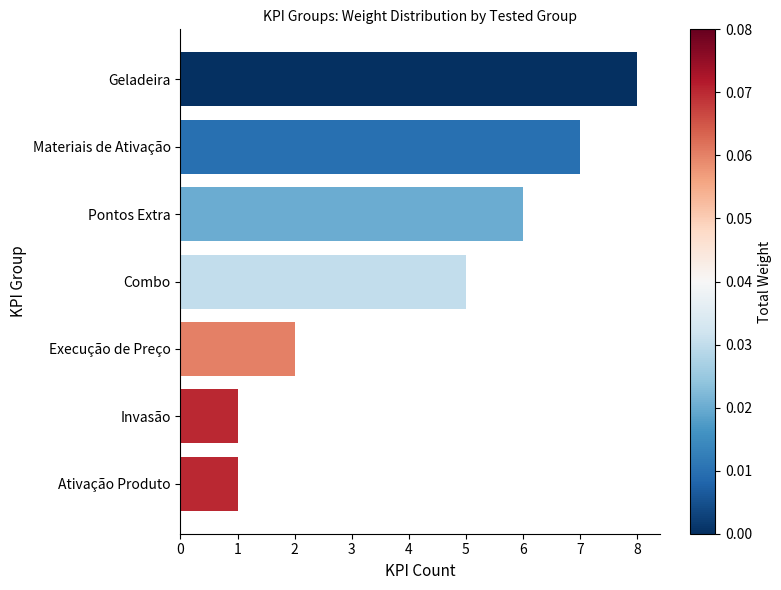

Reading top to bottom, what are all the values shown in this chart?

8	7	6	5	2	1	1